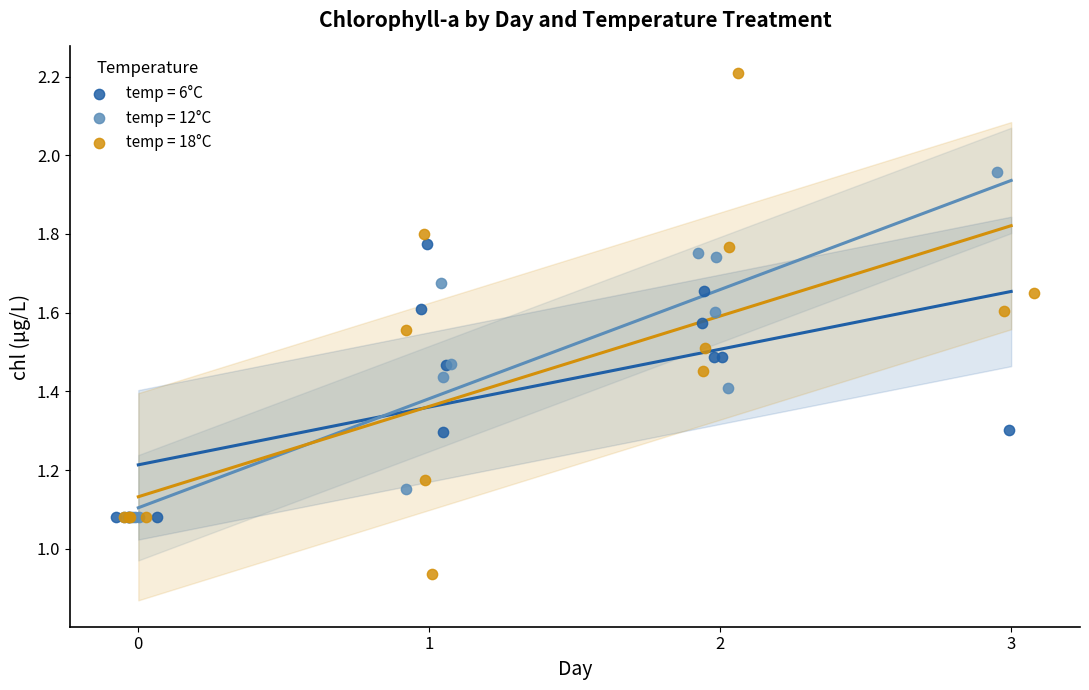

Which series contains the lowest Y value?

temp = 18°C